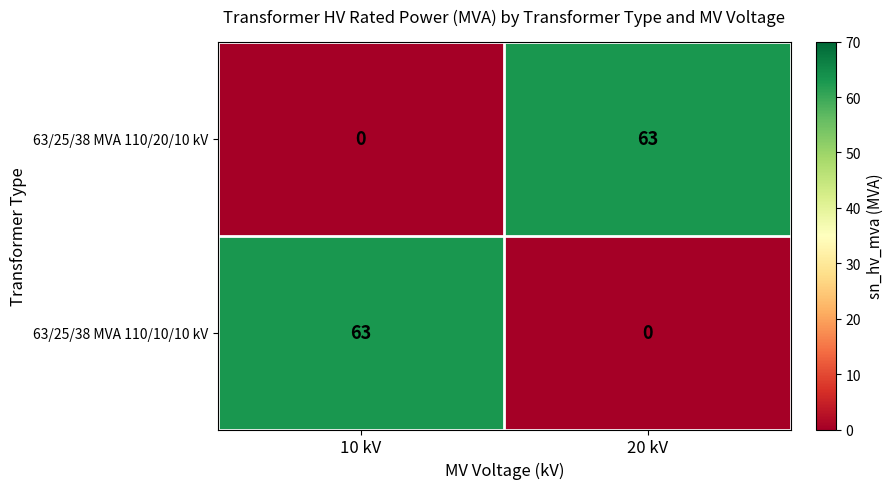

At how many categories does at least one series exceed 6?

2